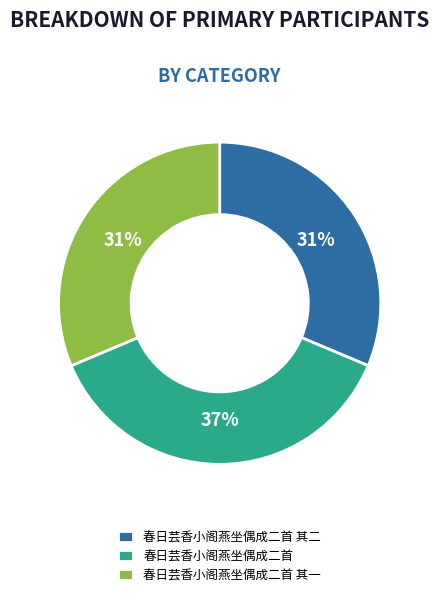

True or false: 春日芸香小阁燕坐偶成二首 accounts for 22% of the total.

False